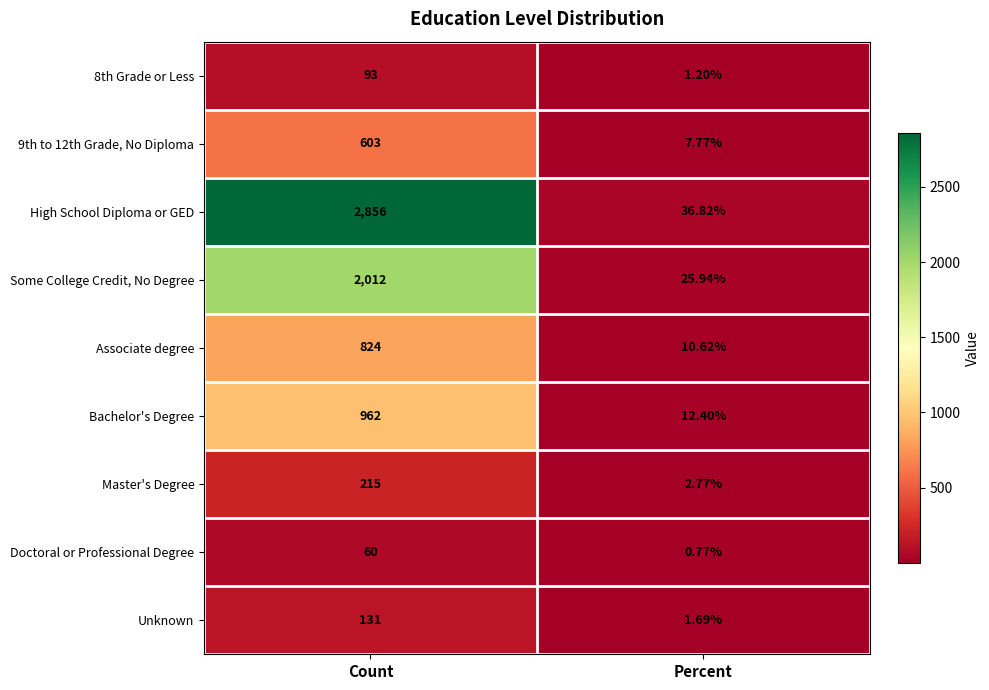

At which category is the sum across all series the highest?

Count